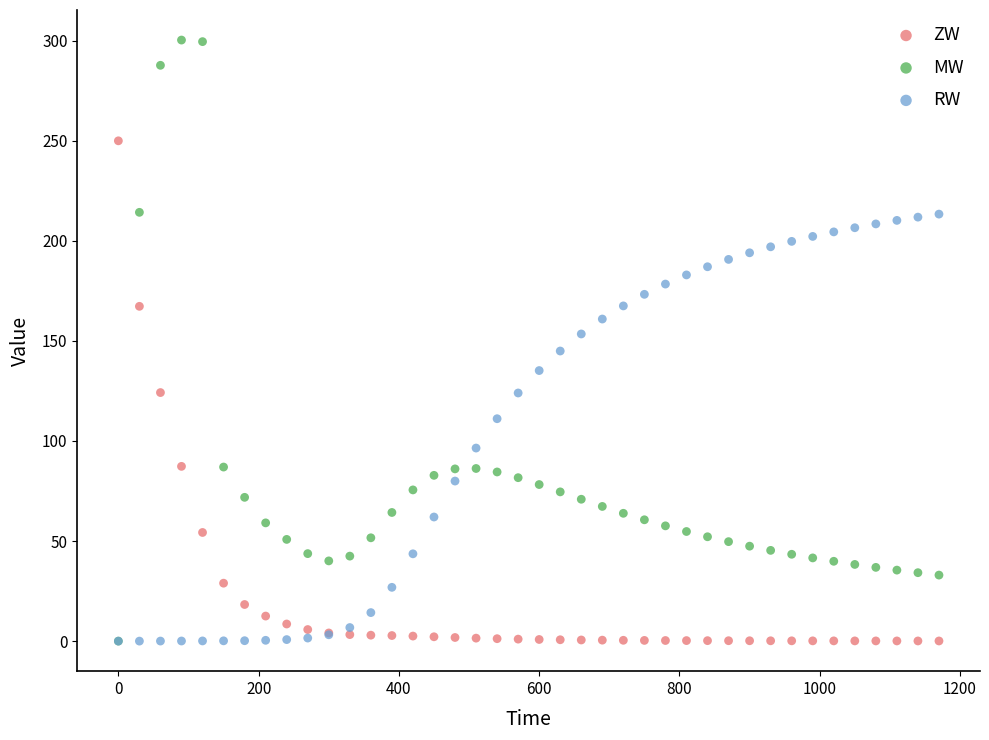

Which series has the widest spread of Y values?

MW